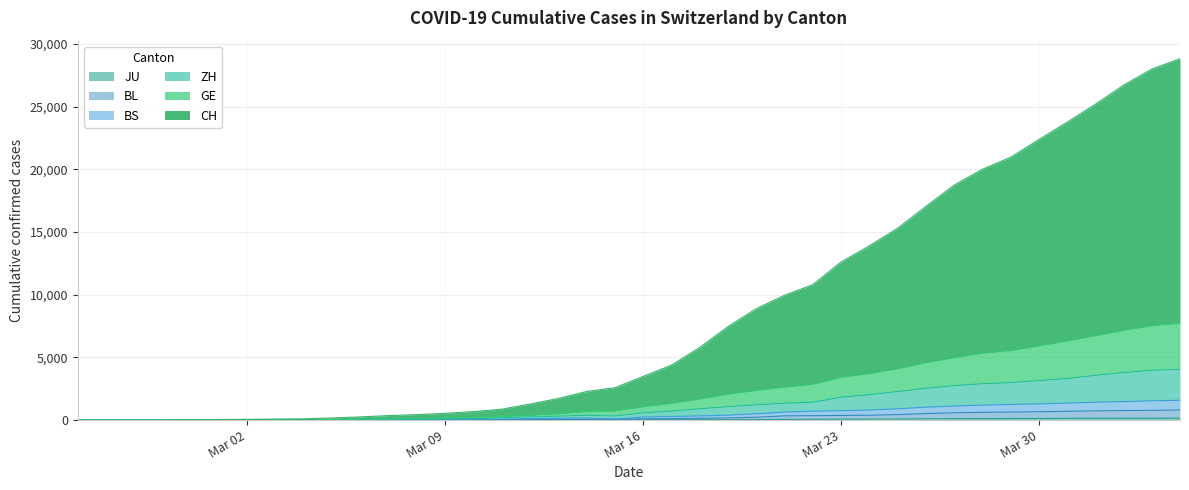

Reading right to left, what are all the values shown in this chart?

CH: 28817	27993	26705	25179	23748	22363	20949	19993	18727	17023	15289	13890	12592	10791	9949	8877	7451	5784	4373	3477	2581	2280	1725	1277	869	677	539	437	359	254	171	103	82	58	44	34	20	11	3	1
GE: 7732	7528	7153	6728	6306	5914	5533	5331	4978	4571	4079	3705	3405	2852	2623	2362	2063	1668	1336	1062	725	682	503	373	274	204	154	129	106	73	55	32	30	22	18	15	8	5	1	0
ZH: 4049	3967	3784	3567	3312	3150	2983	2898	2744	2530	2270	2026	1823	1420	1347	1212	1072	899	713	572	324	384	315	252	184	125	105	89	76	55	42	23	21	15	11	10	5	4	0	0
JU: 154	149	149	145	140	128	127	119	114	100	92	82	69	61	54	44	36	32	29	25	19	18	17	12	7	7	7	5	5	4	4	2	2	1	1	1	1	1	0	0
BS: 1581	1532	1477	1424	1358	1288	1247	1194	1114	1027	899	802	747	708	635	500	392	330	283	245	73	165	151	111	82	62	55	48	41	25	18	7	7	4	4	4	3	2	0	0
BL: 810	774	759	733	701	667	638	621	580	522	433	388	371	350	336	228	170	148	118	101	73	65	59	38	33	29	27	24	20	10	10	4	4	3	3	3	2	1	0	0